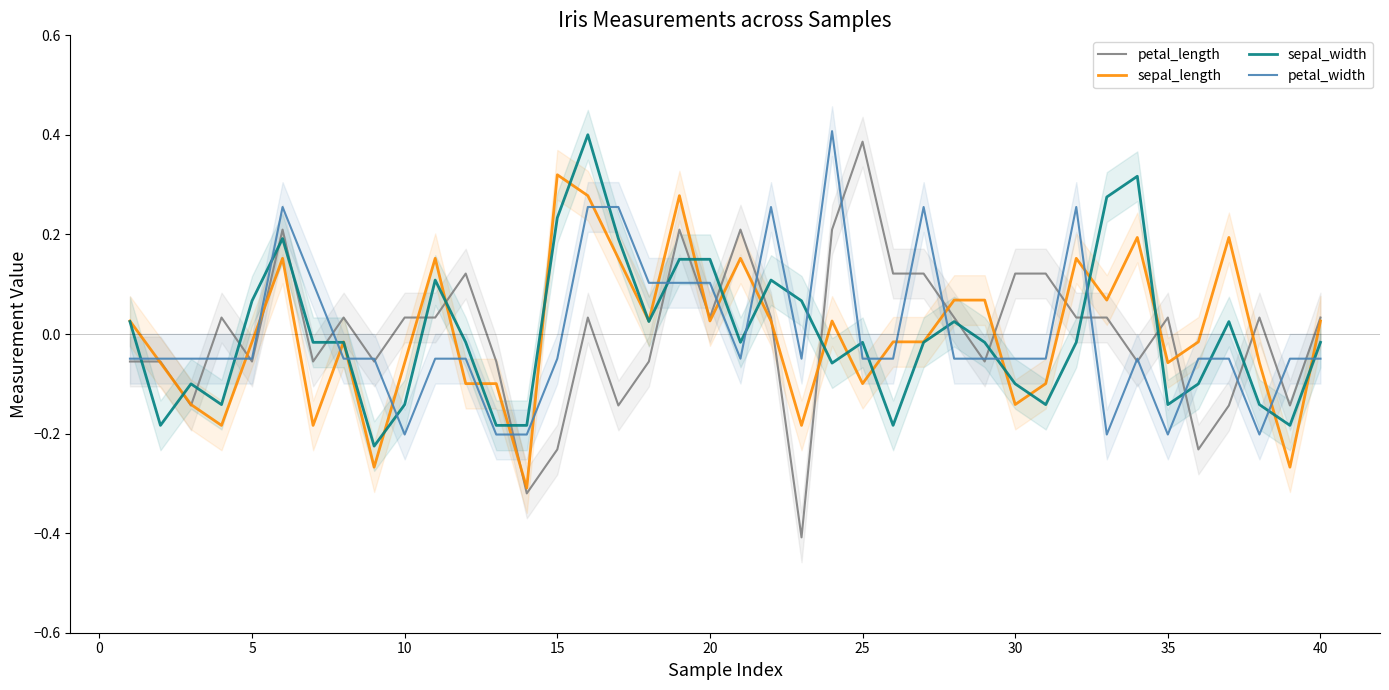

Which series has the largest total across all categories?

sepal_width